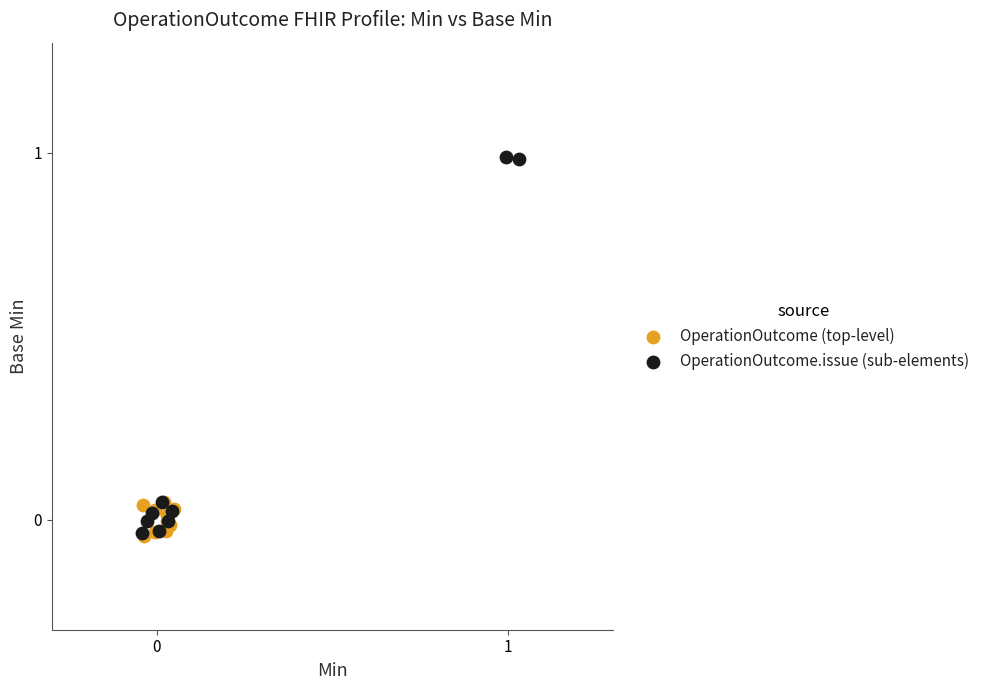

Which series contains the highest Y value?

OperationOutcome.issue (sub-elements)